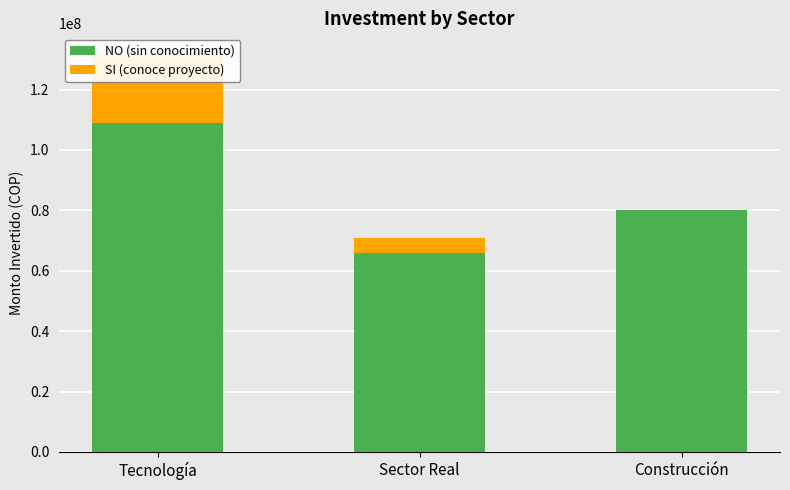

Reading right to left, extract all data points from this chart.

NO (sin conocimiento): Construcción=80000000	Sector Real=66000000	Tecnología=109000000
SI (conoce proyecto): Construcción=0	Sector Real=5000000	Tecnología=23000000